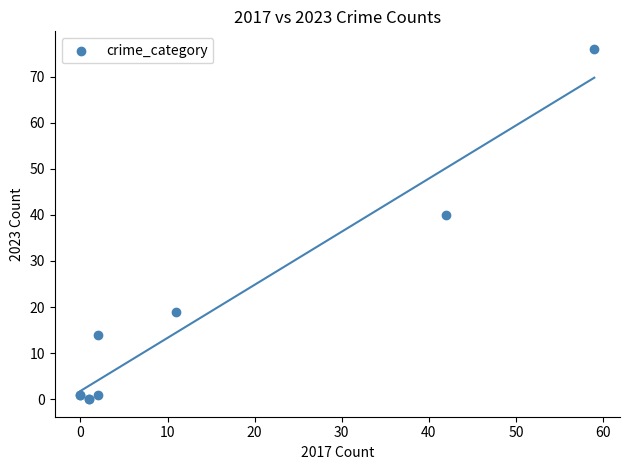

What Y value in the scatter plot is closest to 38?

40